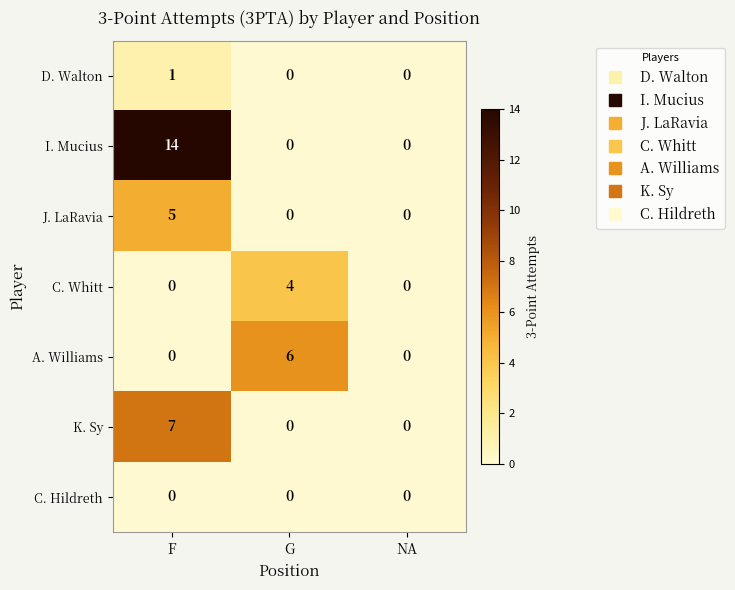

True or false: D. Walton has a value of 0 at NA.

True